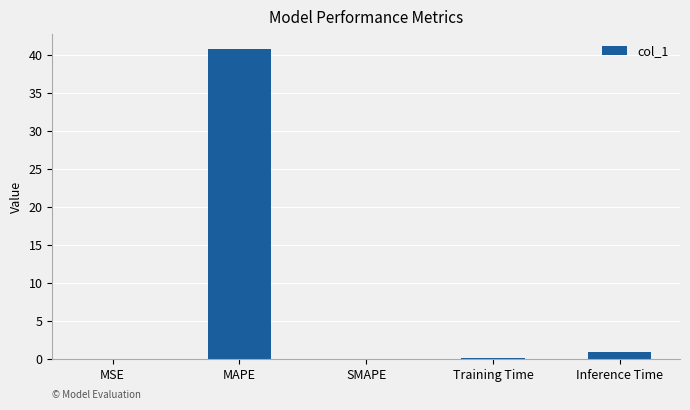

Where is the data nearest to the value 20?

Inference Time